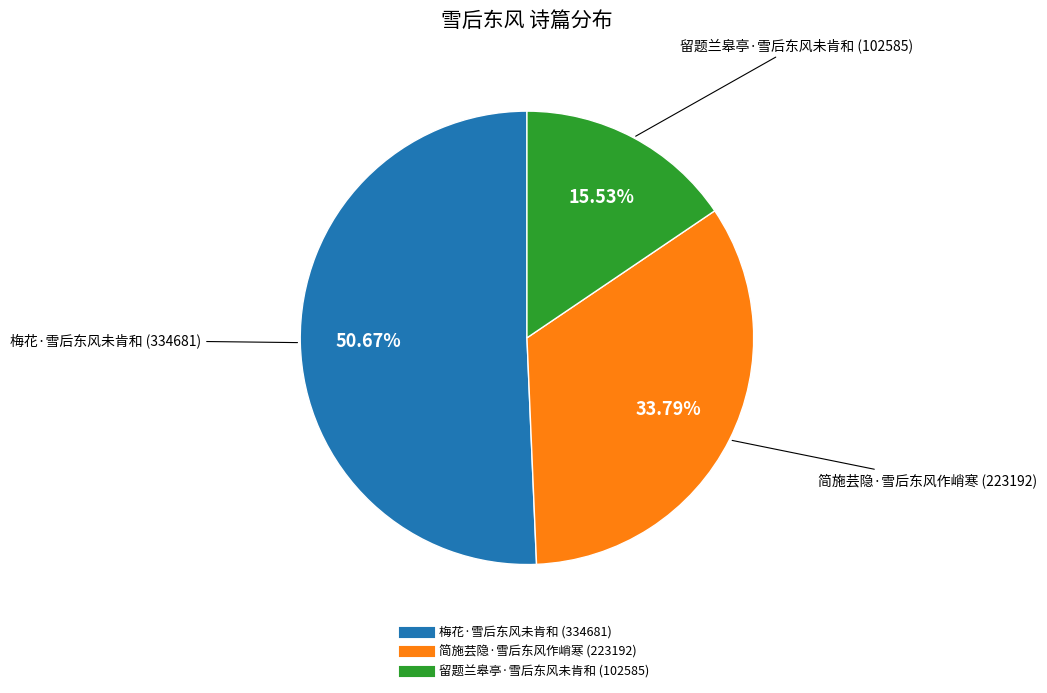

Which slice is the largest?

梅花·雪后东风未肯和